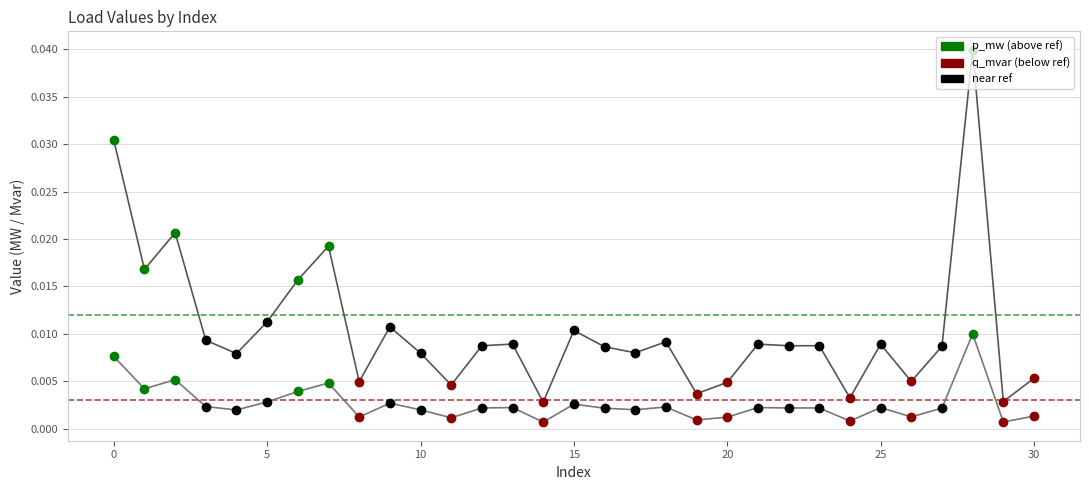

Does the chart display data point markers on the line(s)?

No